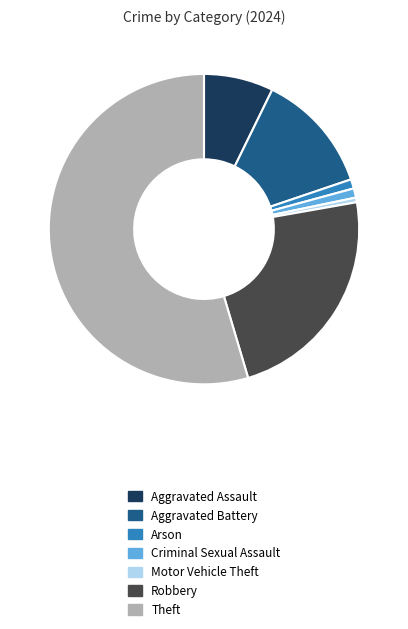

Which category accounts for the majority?

Theft